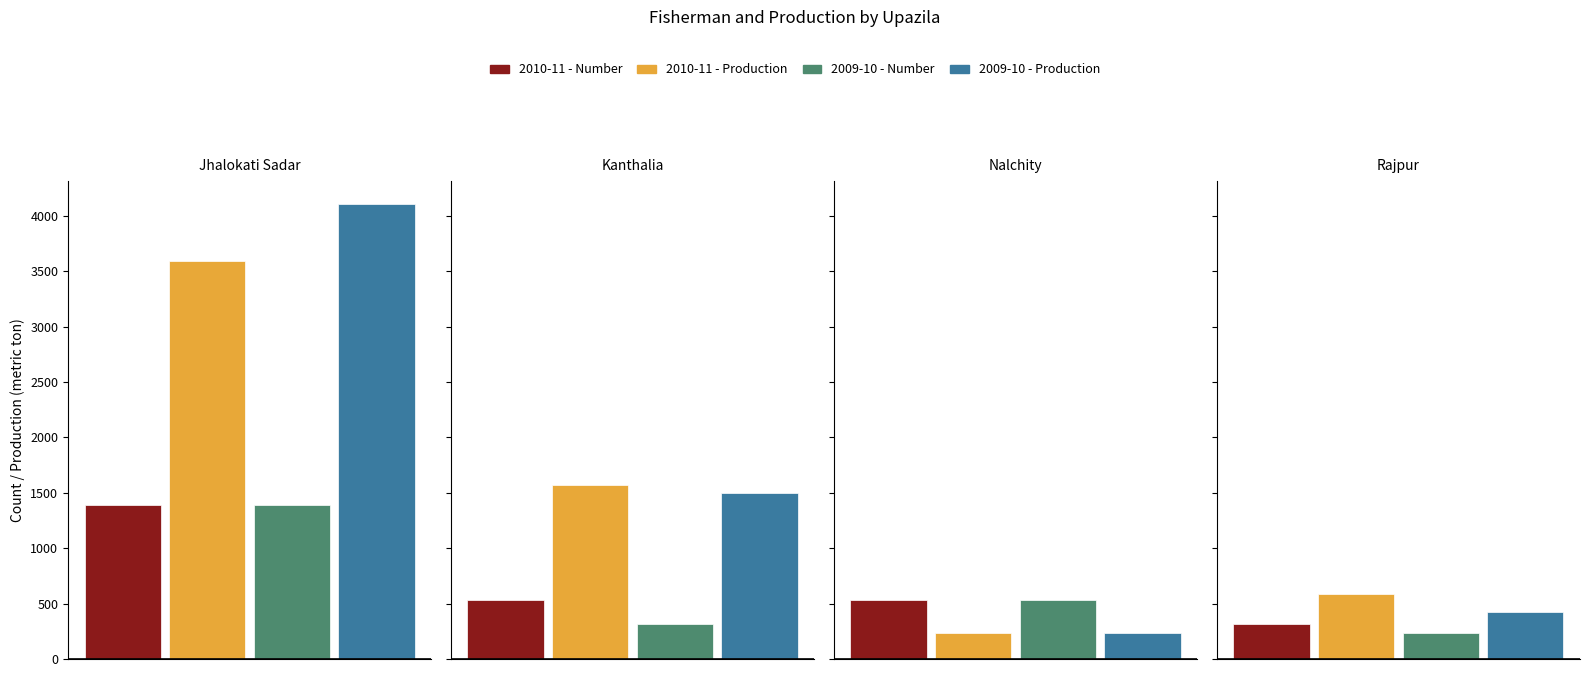

Which category has the highest value in the 2010-11 - Number series?

Jhalokati Sadar